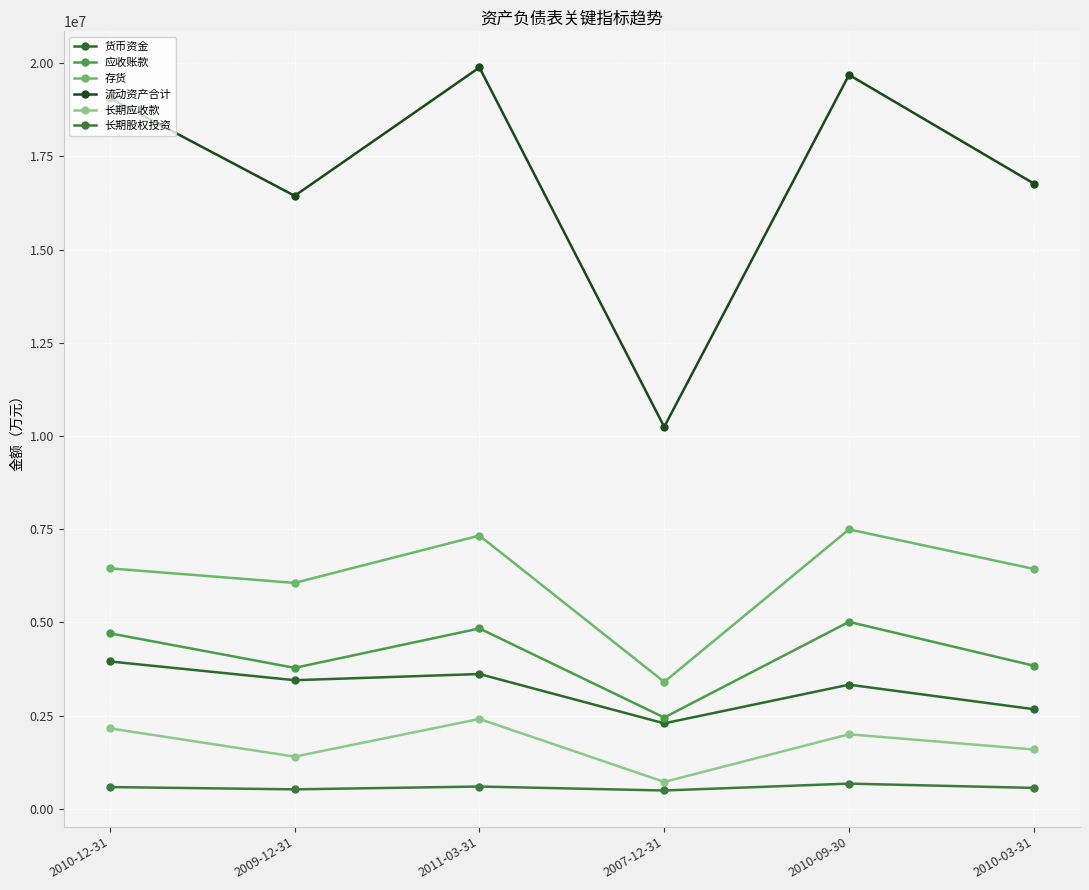

True or false: 长期应收款 has more than 2 points higher than both neighbors.

False